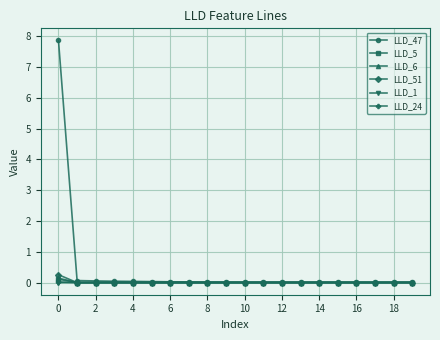

Which series has the largest total across all categories?

LLD_47